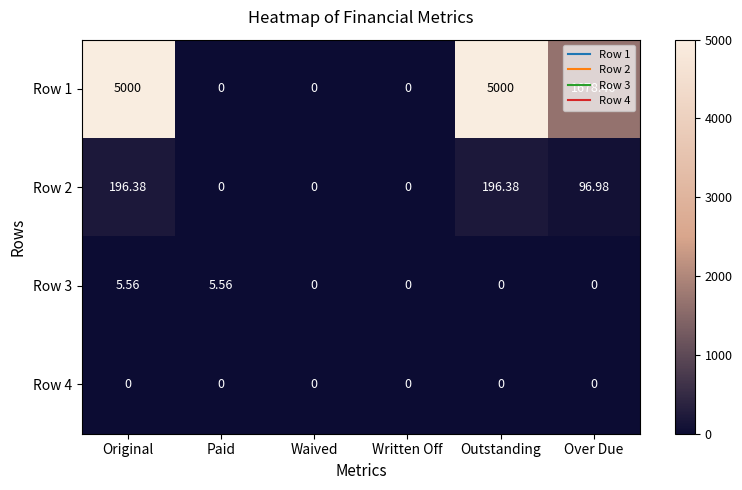

Where does the Row 2 series first go above 96?

Original